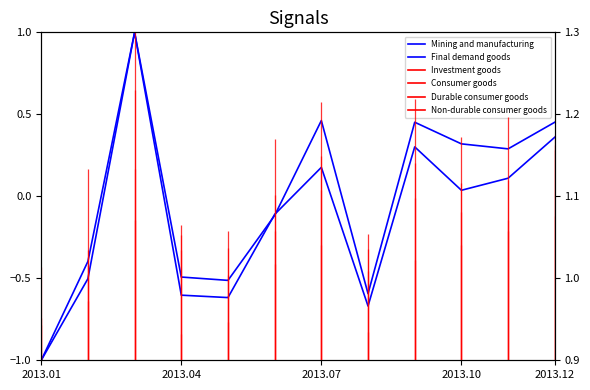

The Final demand goods series shows -1.0 at 2013.04. True or false?

False